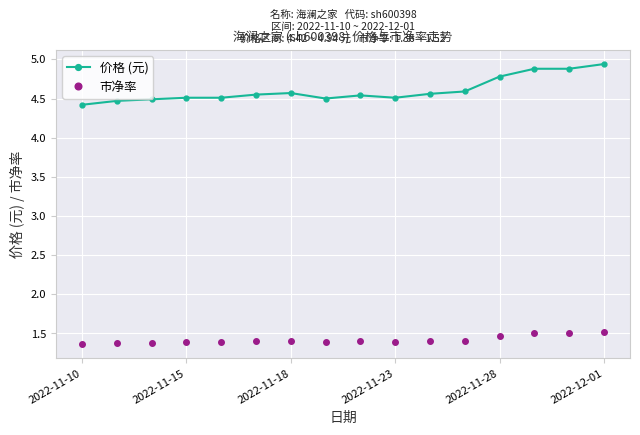

Which series has the largest total across all categories?

价格 (元)